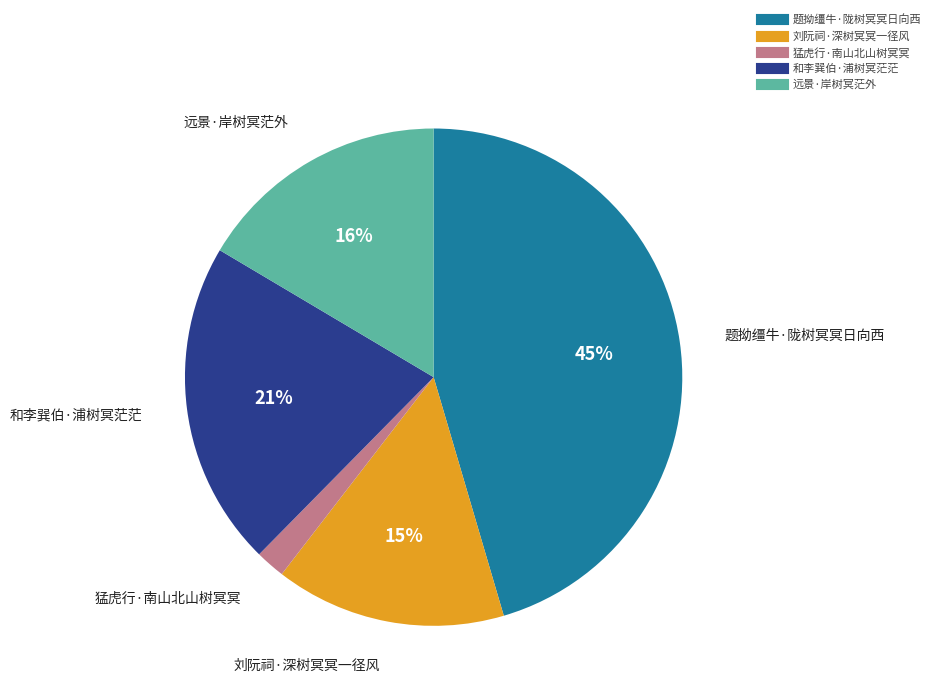

How many slices are in this pie chart?

5